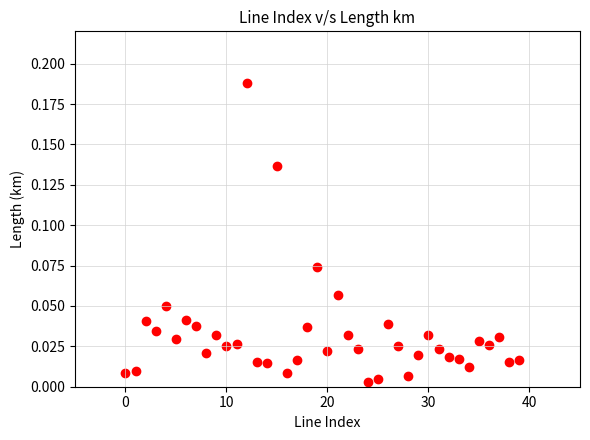

Count the number of points in this scatter plot.

40